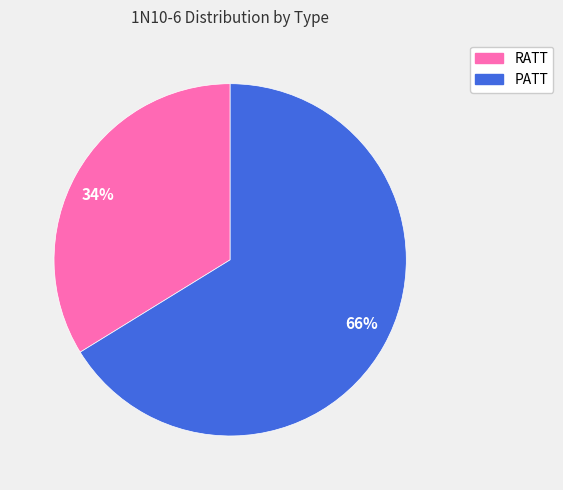

To the nearest percent, what is the difference between the PATT and RATT slice percentages?

32%